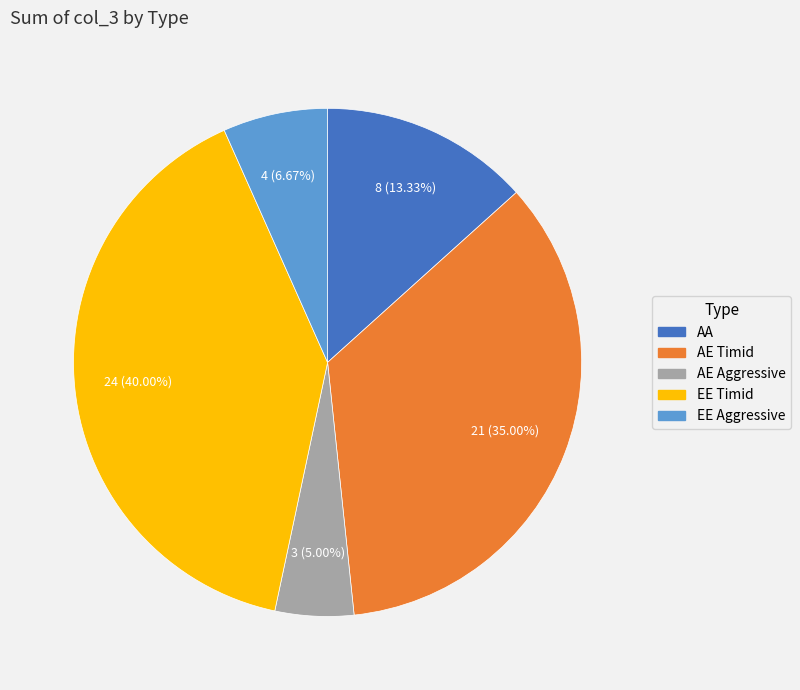

True or false: AA accounts for 23% of the total.

False